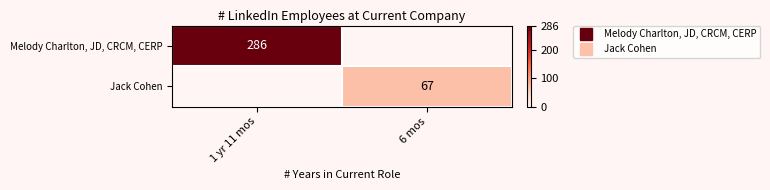

Which series has the widest spread of values?

Melody Charlton, JD, CRCM, CERP